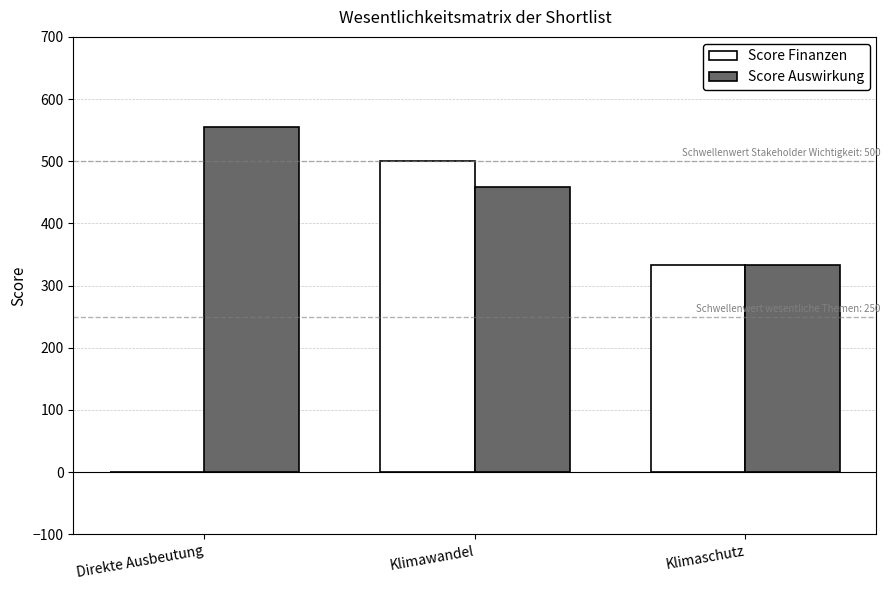

What is the total value across all series at Klimaschutz?

666.6